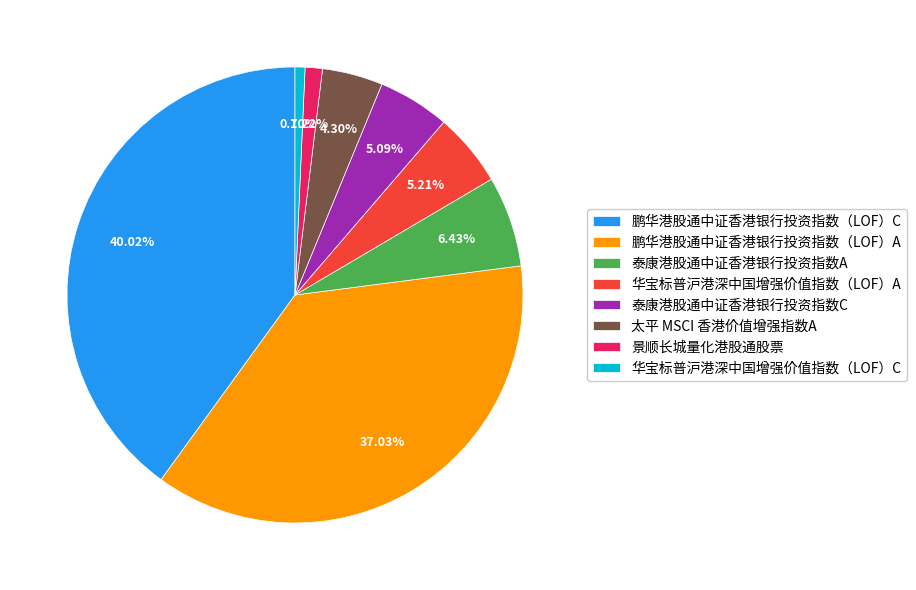

How much of the chart is everything except 鹏华港股通中证香港银行投资指数（LOF）C?

60.0%